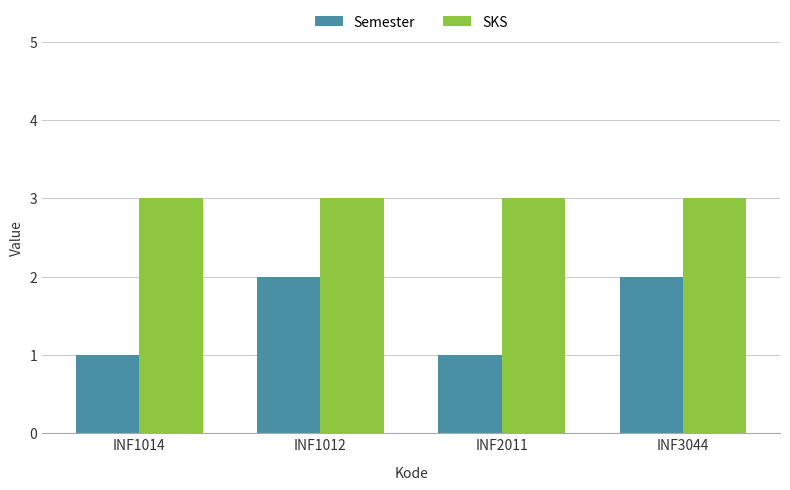

Is it true that SKS equals 3 at INF3044?

True